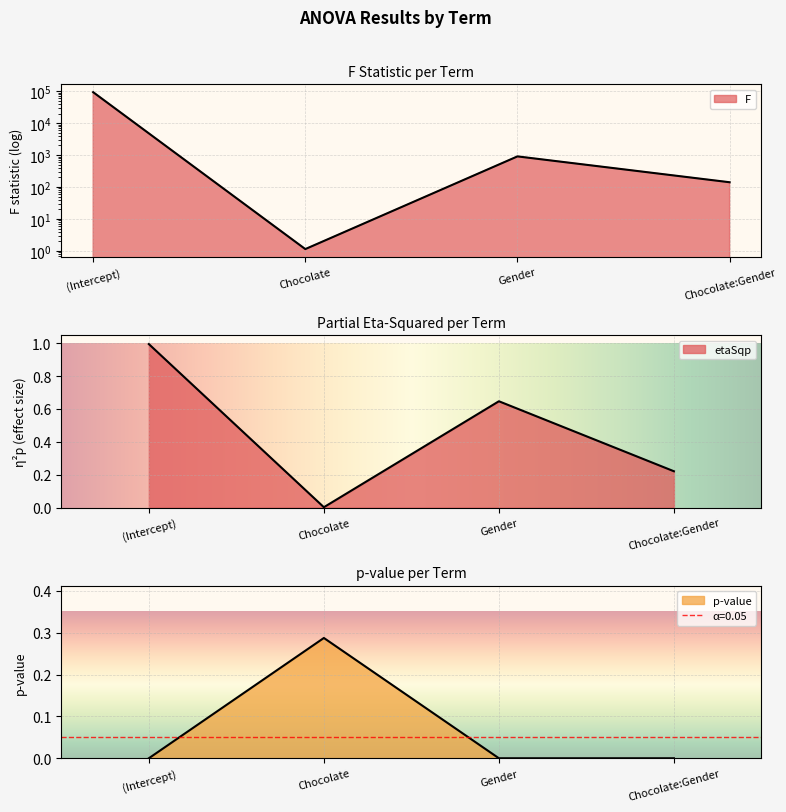

The value of p at Chocolate is 0.2. True or false?

False